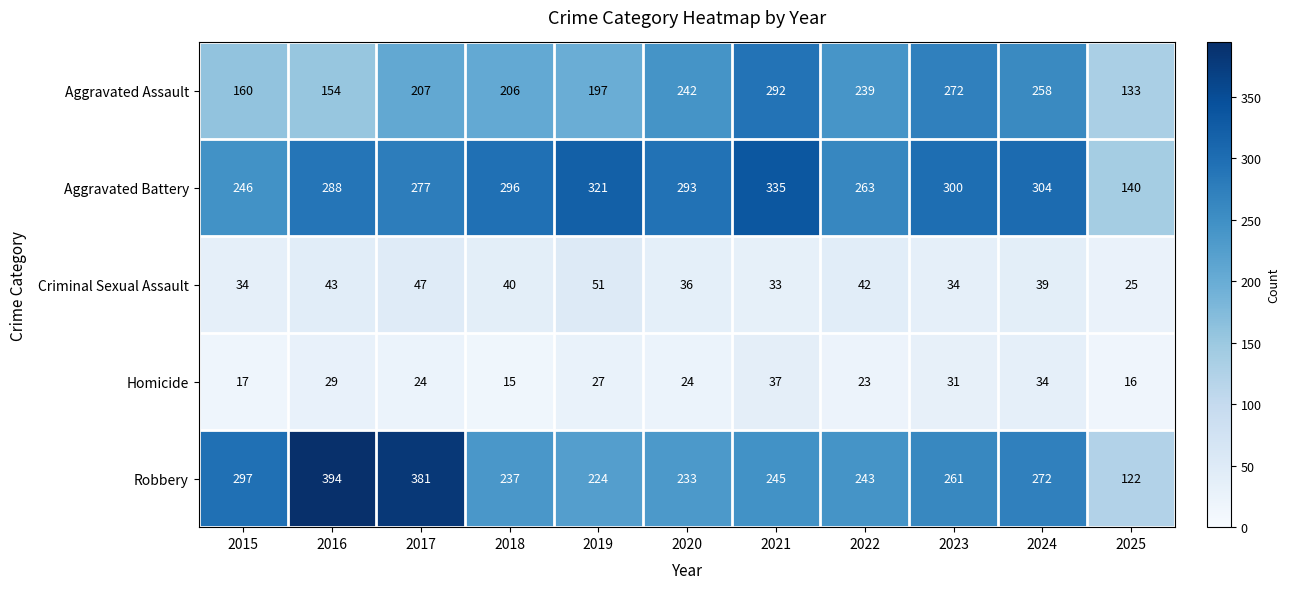

Is it true that Homicide equals 7 at 2015?

False